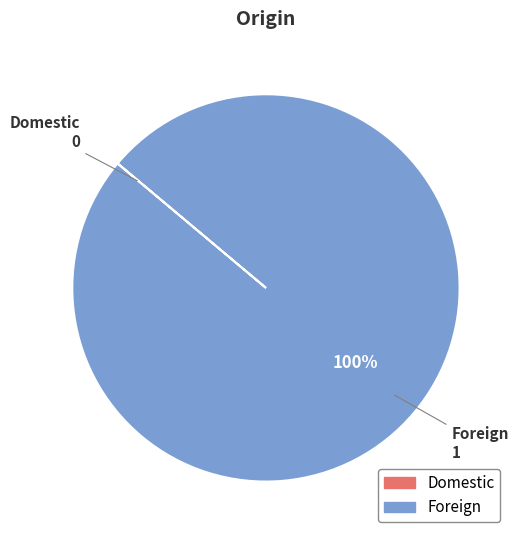

Is it true that Foreign is 90% of the pie?

False